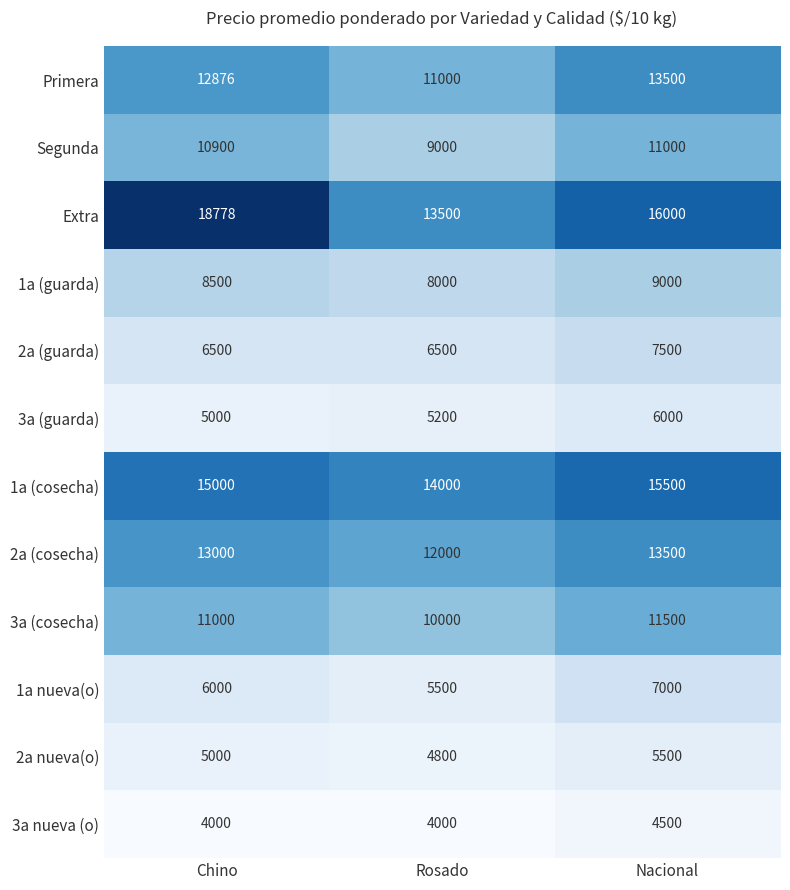

What is the maximum value shown in the chart?

18778